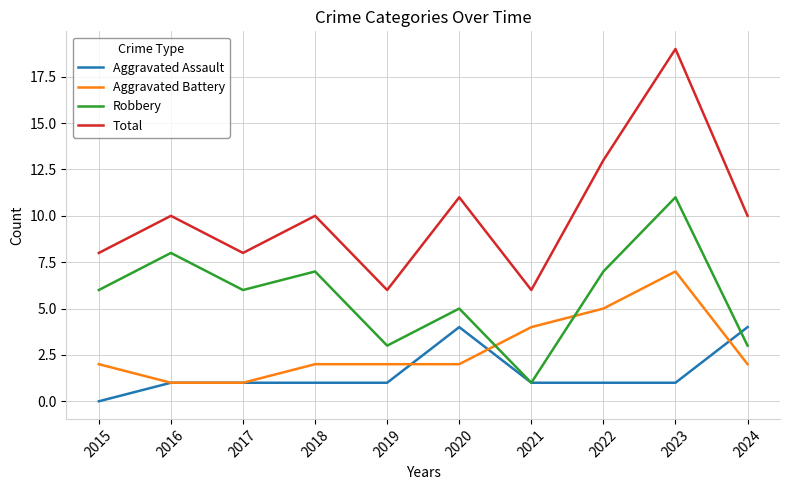

Is it true that Aggravated Assault equals 0 at 2016?

False